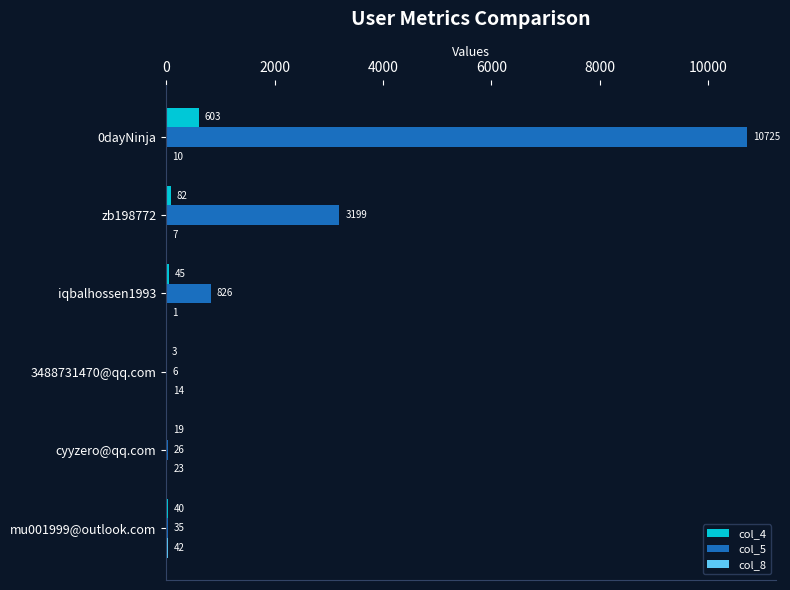

What is the maximum value for col_4?

603